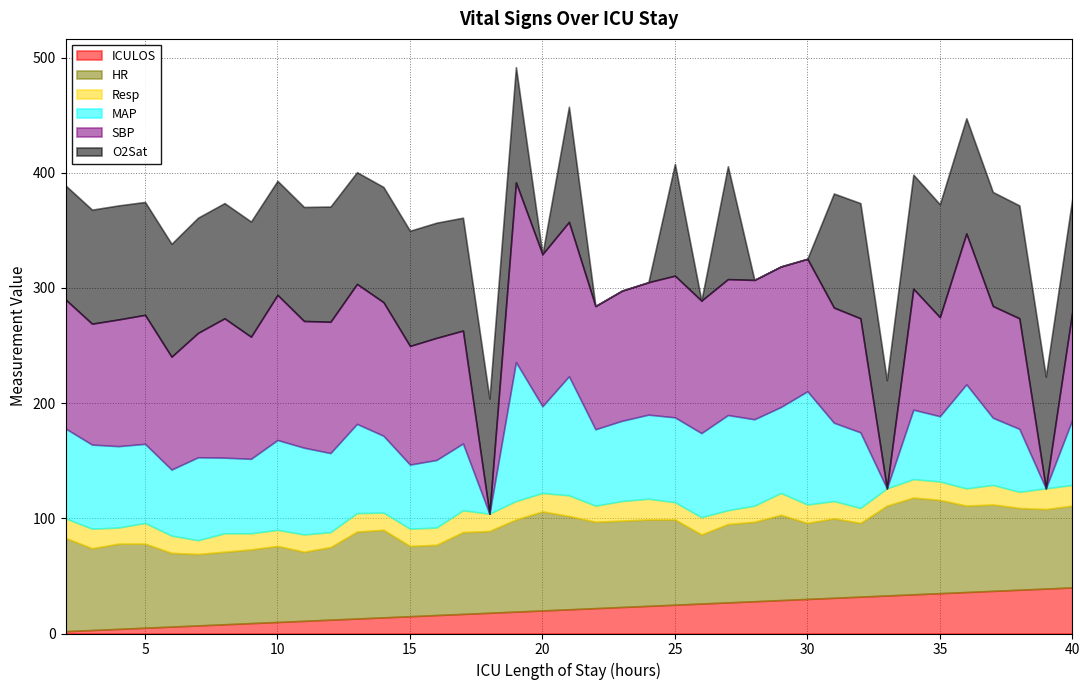

True or false: HR and MAP intersect in this chart.

True